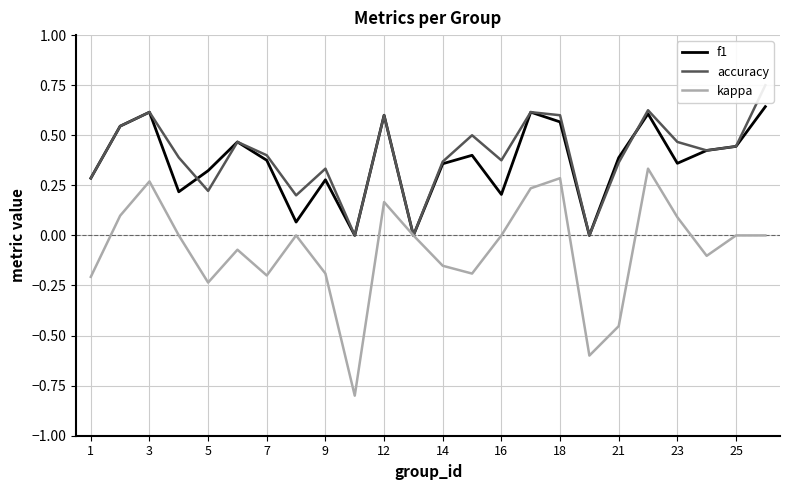

Where is the first local maximum for f1?

3